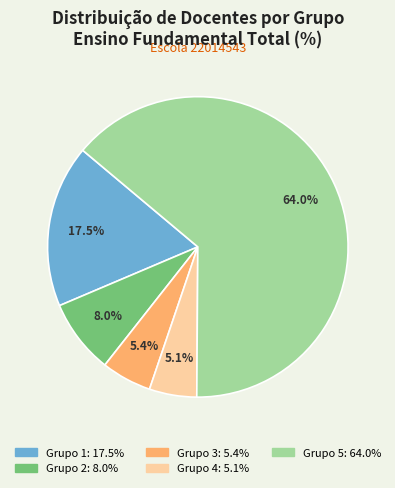

What is the ratio of the value at Grupo 2 to the value at Grupo 3?

1.5